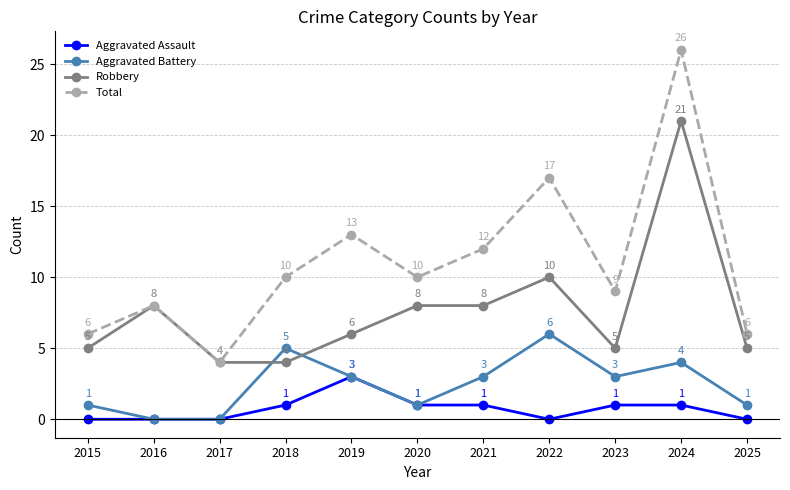

Count the number of data series in this chart.

4